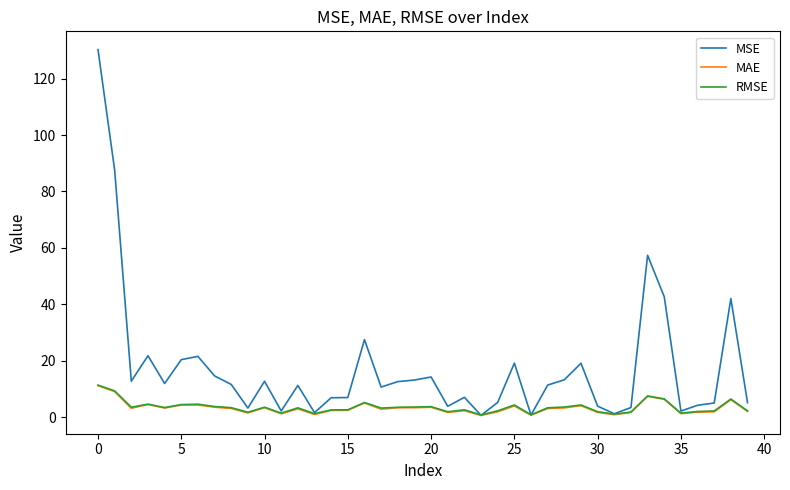

How many distinct data groups are displayed?

3